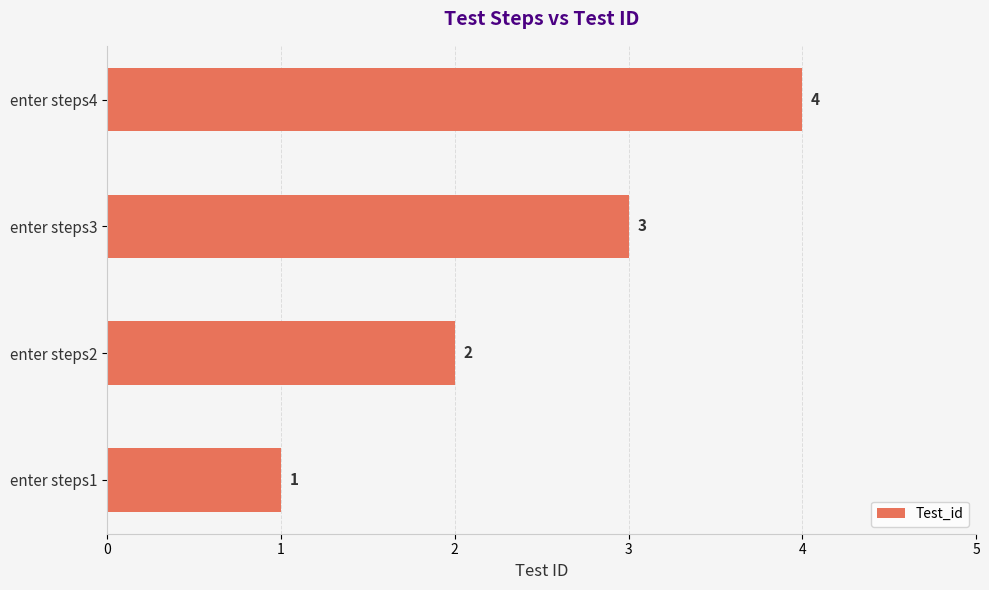

What is the greatest value displayed?

4